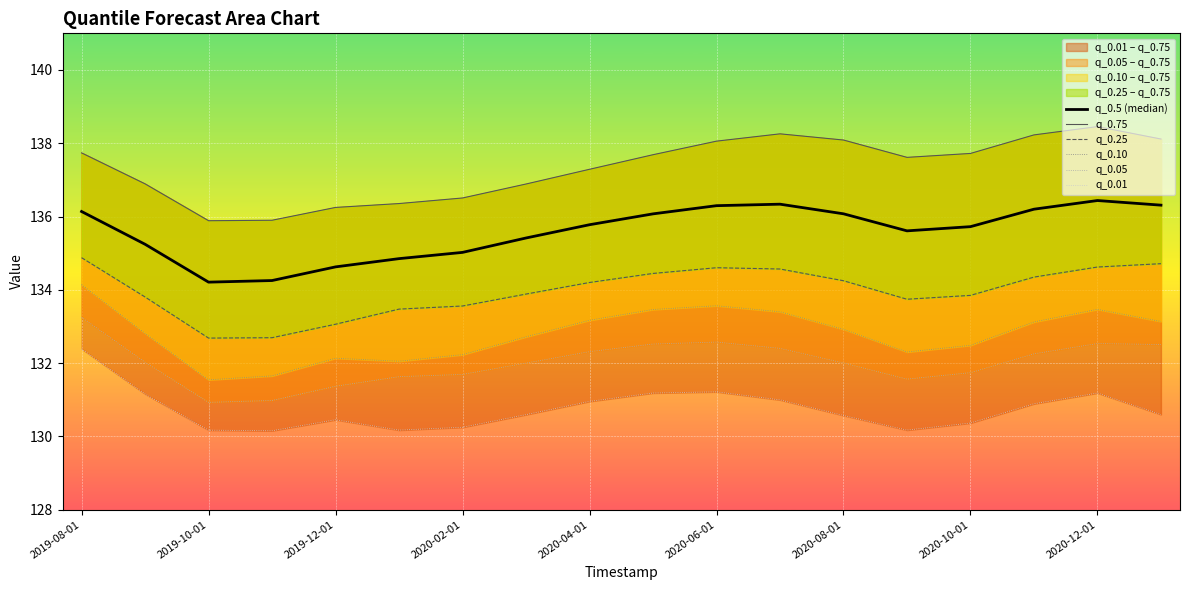

What is the total value across all series at 2019-08-01?

808.5